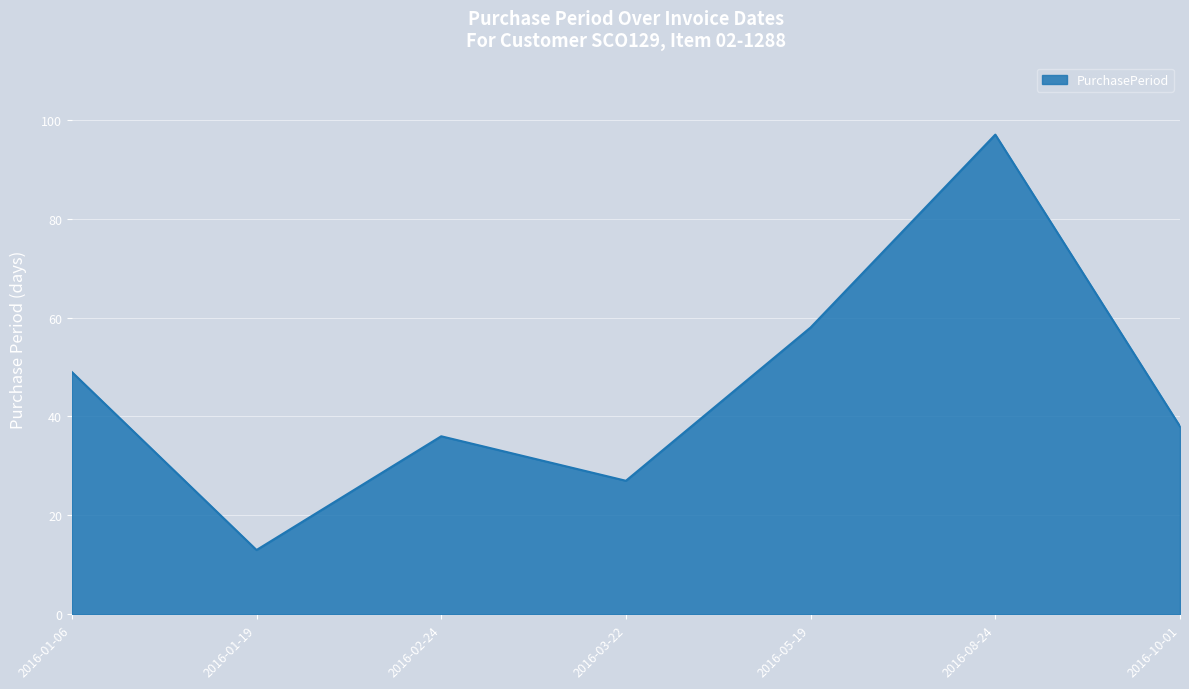

Which label corresponds to the largest value in the chart?

2016-08-24